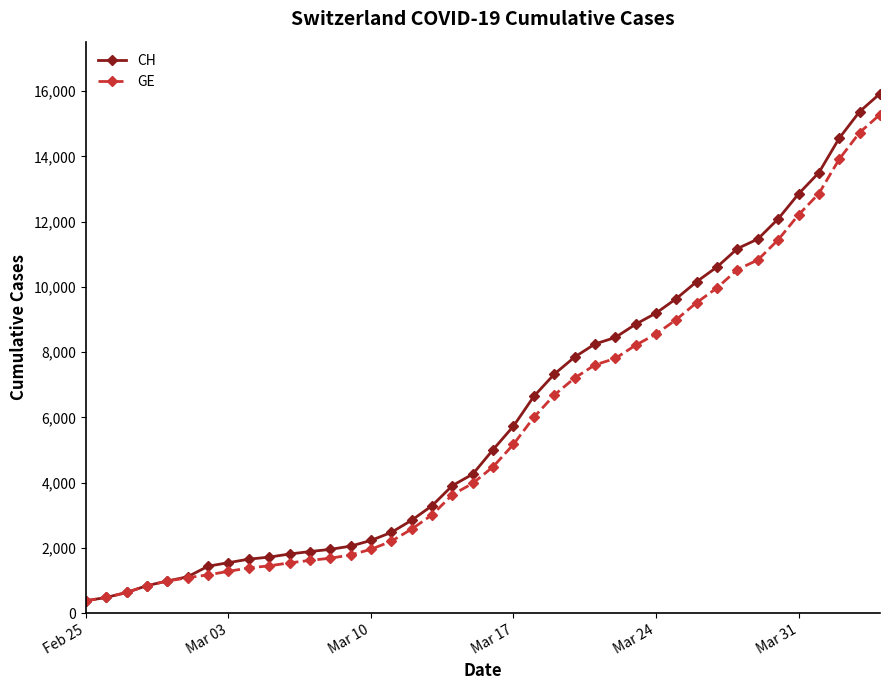

What is the value of the GE point at the 40th from the left?

15284